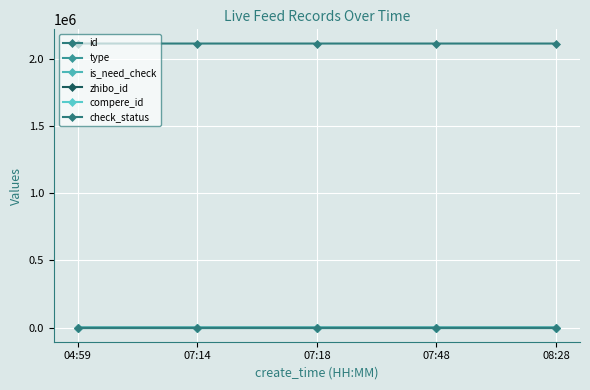

True or false: type and is_need_check cross at least once.

False